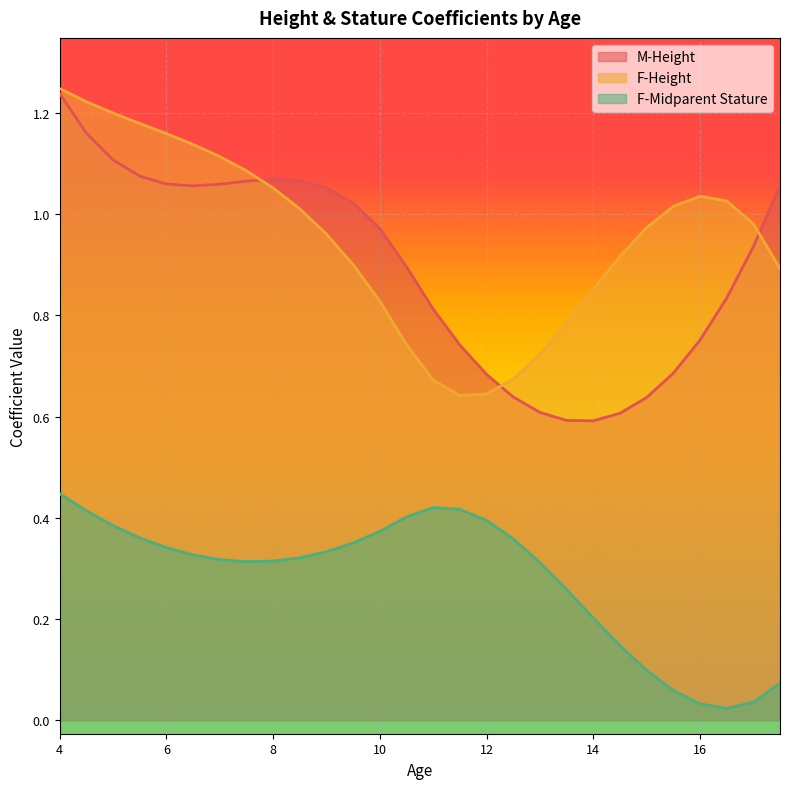

Does the chart display data point markers on the line(s)?

No